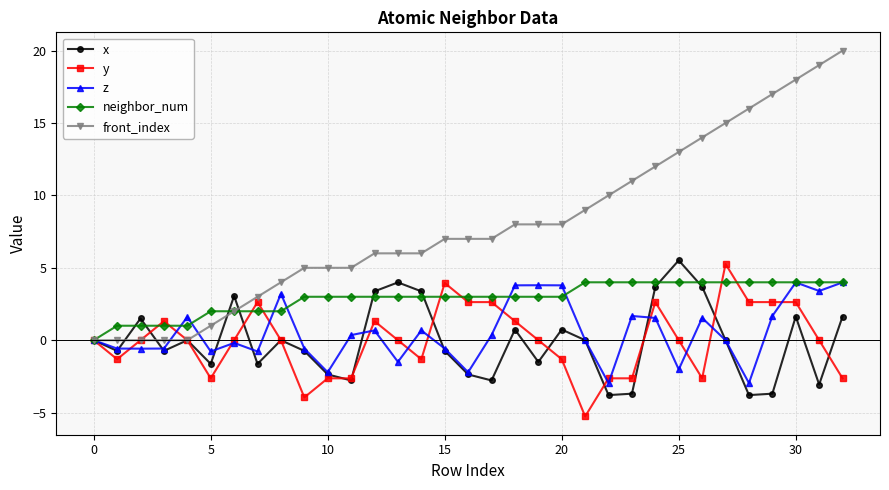

What is the difference between the maximum and second lowest values in the z series?

7.0